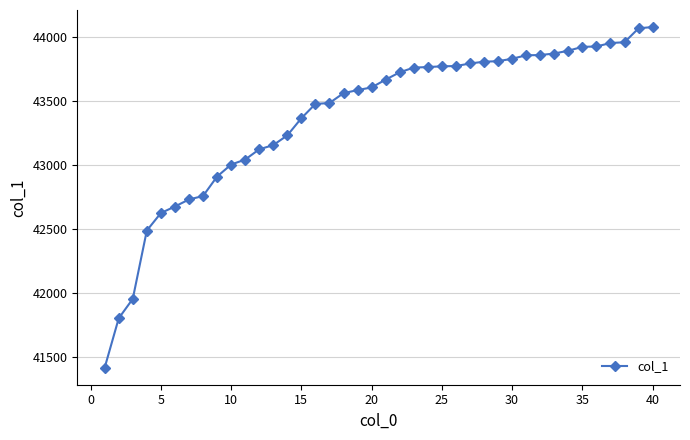

How many series are shown in this chart?

1